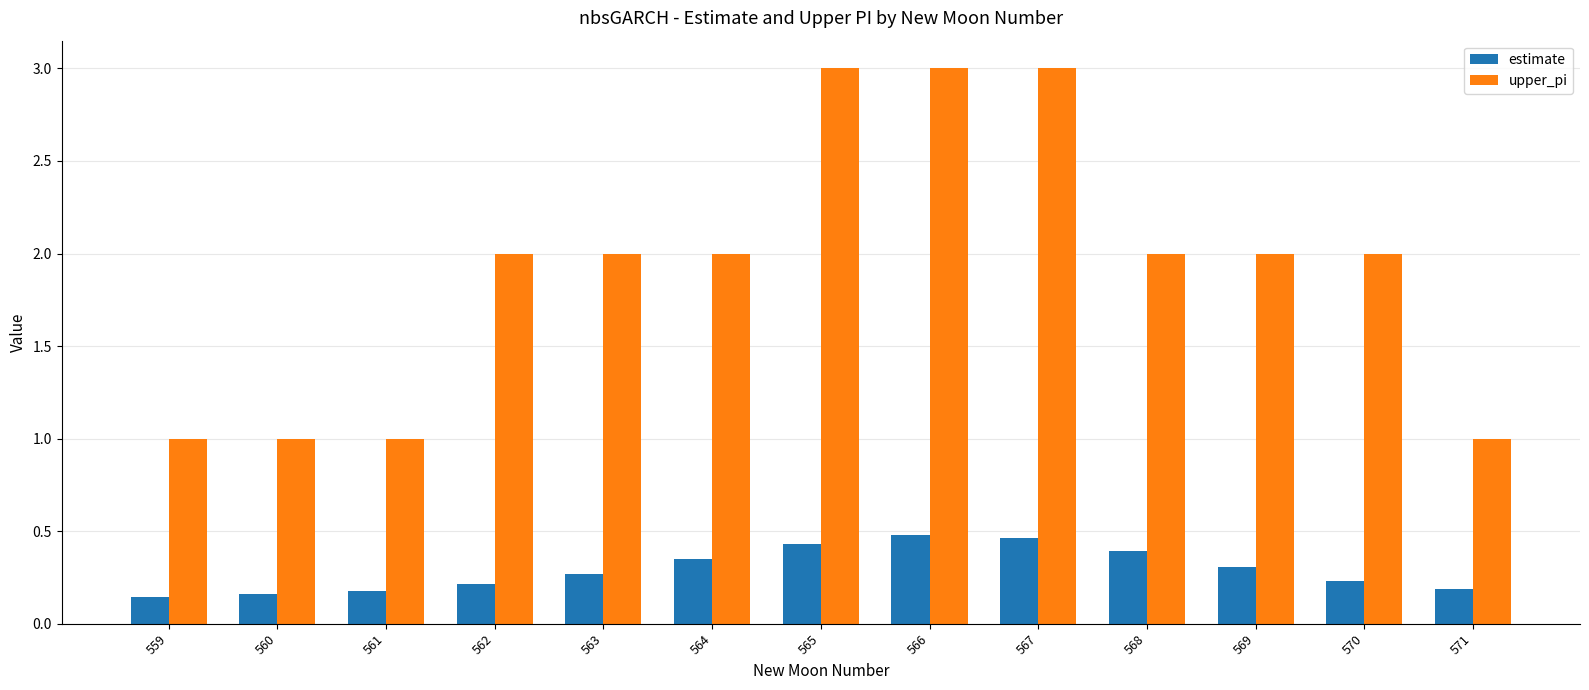

Count the estimate values in the range 0 to 1.

13